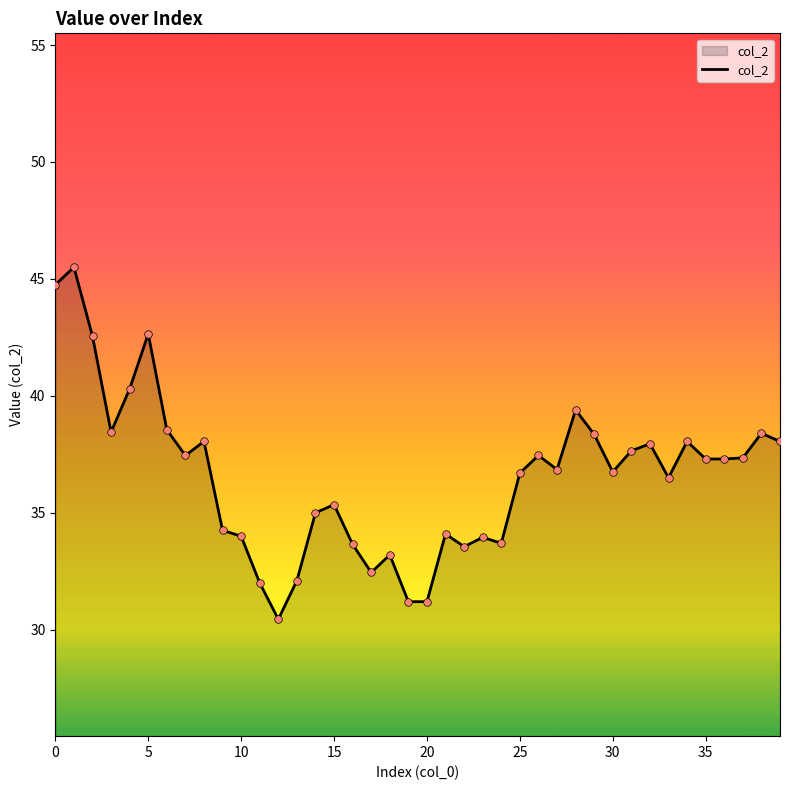

What is the maximum value shown in the chart?

45.5